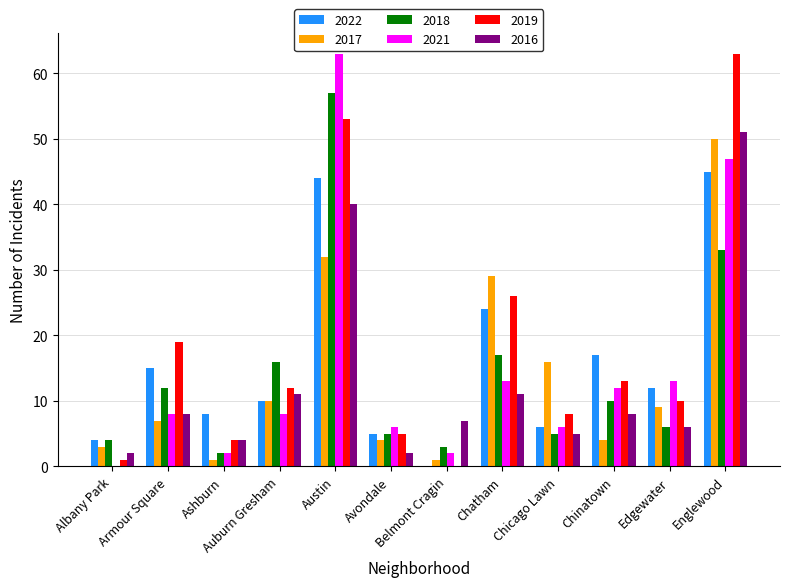

Reading right to left, transcribe all the data shown in this chart.

2022: Englewood=45	Edgewater=12	Chinatown=17	Chicago Lawn=6	Chatham=24	Belmont Cragin=0	Avondale=5	Austin=44	Auburn Gresham=10	Ashburn=8	Armour Square=15	Albany Park=4
2017: Englewood=50	Edgewater=9	Chinatown=4	Chicago Lawn=16	Chatham=29	Belmont Cragin=1	Avondale=4	Austin=32	Auburn Gresham=10	Ashburn=1	Armour Square=7	Albany Park=3
2018: Englewood=33	Edgewater=6	Chinatown=10	Chicago Lawn=5	Chatham=17	Belmont Cragin=3	Avondale=5	Austin=57	Auburn Gresham=16	Ashburn=2	Armour Square=12	Albany Park=4
2021: Englewood=47	Edgewater=13	Chinatown=12	Chicago Lawn=6	Chatham=13	Belmont Cragin=2	Avondale=6	Austin=63	Auburn Gresham=8	Ashburn=2	Armour Square=8	Albany Park=0
2019: Englewood=63	Edgewater=10	Chinatown=13	Chicago Lawn=8	Chatham=26	Belmont Cragin=0	Avondale=5	Austin=53	Auburn Gresham=12	Ashburn=4	Armour Square=19	Albany Park=1
2016: Englewood=51	Edgewater=6	Chinatown=8	Chicago Lawn=5	Chatham=11	Belmont Cragin=7	Avondale=2	Austin=40	Auburn Gresham=11	Ashburn=4	Armour Square=8	Albany Park=2